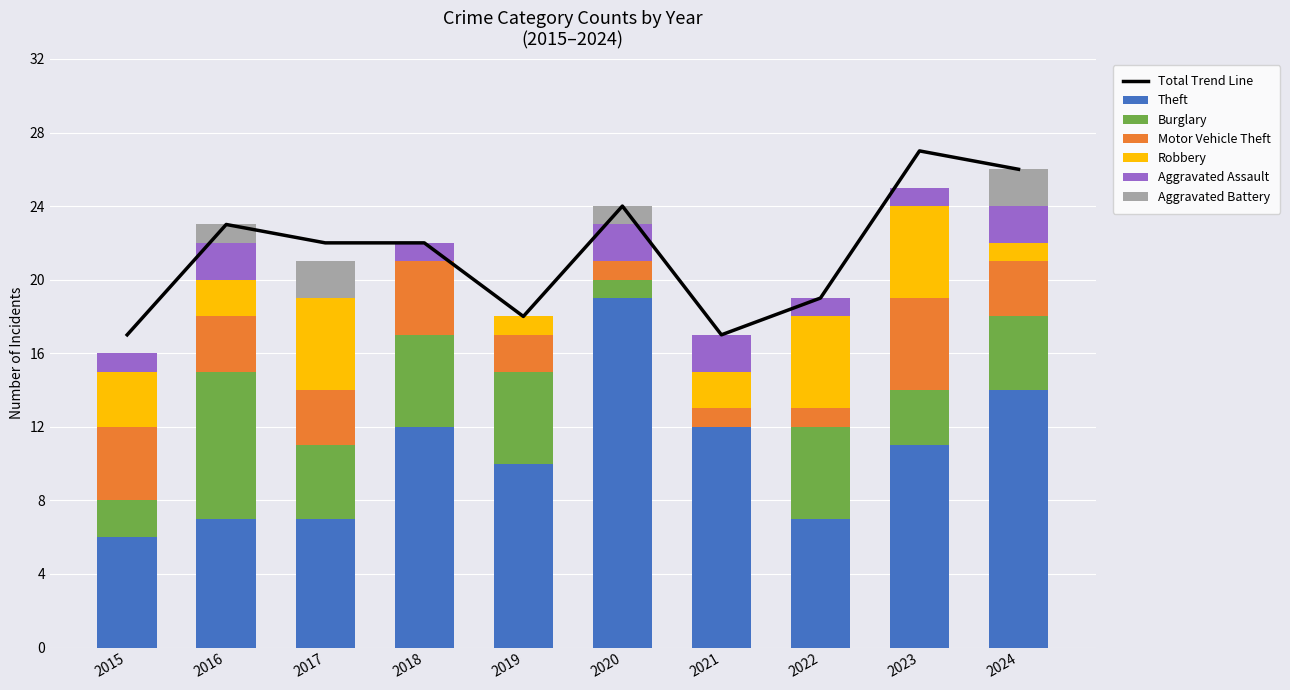

What is the total value across all series at 2015?

16